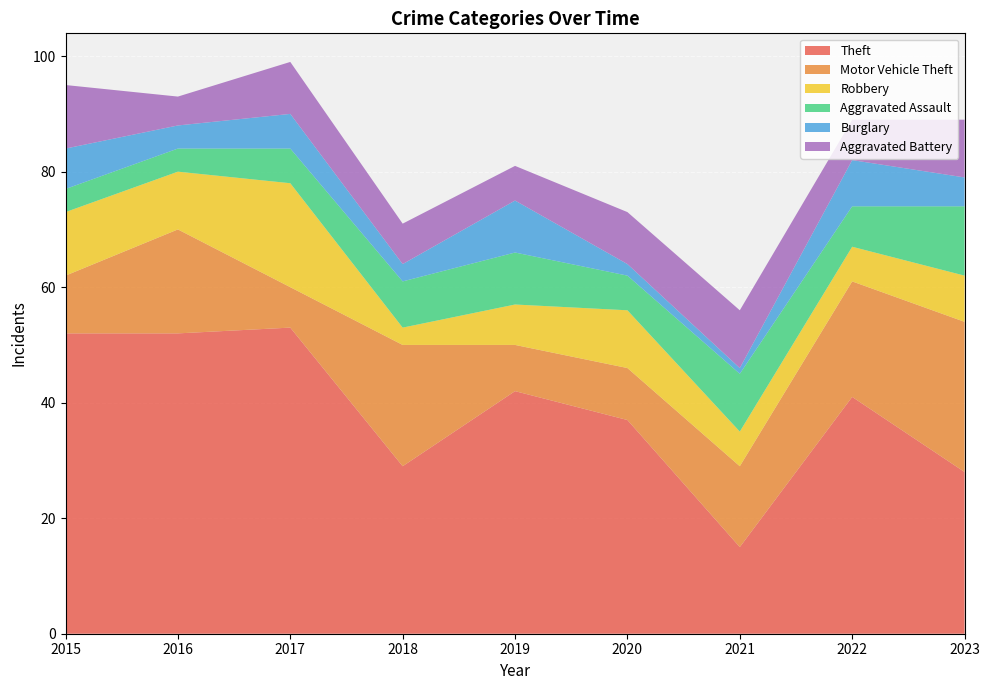

Reading left to right, transcribe all the data shown in this chart.

Theft: 2015=52	2016=52	2017=53	2018=29	2019=42	2020=37	2021=15	2022=41	2023=28
Motor Vehicle Theft: 2015=10	2016=18	2017=7	2018=21	2019=8	2020=9	2021=14	2022=20	2023=26
Robbery: 2015=11	2016=10	2017=18	2018=3	2019=7	2020=10	2021=6	2022=6	2023=8
Aggravated Assault: 2015=4	2016=4	2017=6	2018=8	2019=9	2020=6	2021=10	2022=7	2023=12
Burglary: 2015=7	2016=4	2017=6	2018=3	2019=9	2020=2	2021=1	2022=8	2023=5
Aggravated Battery: 2015=11	2016=5	2017=9	2018=7	2019=6	2020=9	2021=10	2022=7	2023=10